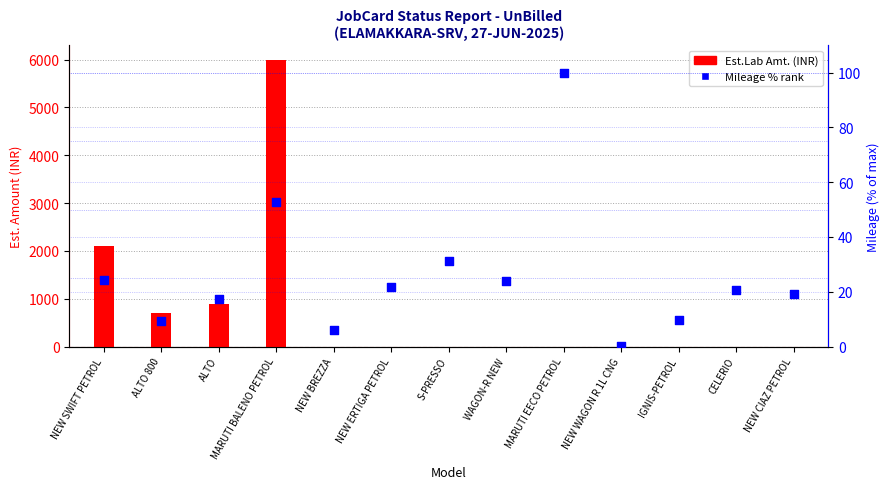

What are all the series names shown in the legend?

Est.Lab Amt., Mileage % rank